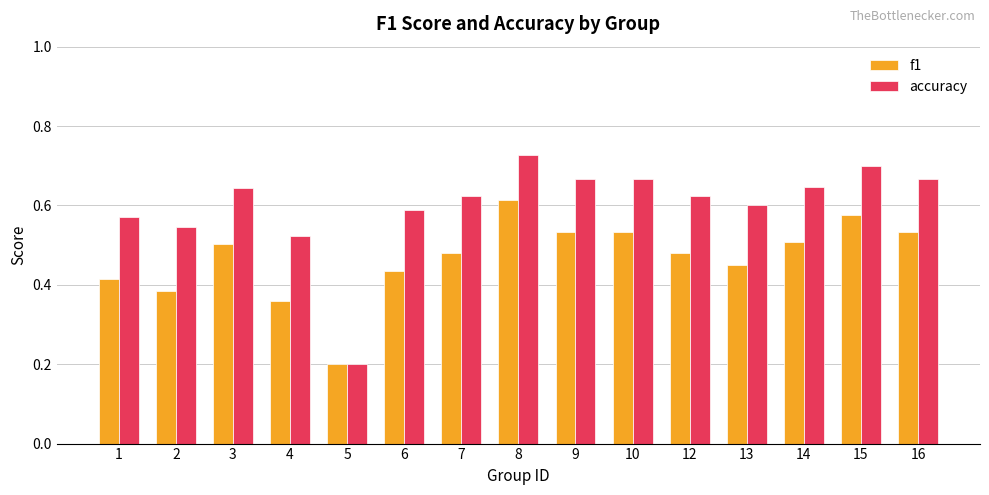

What is the sum of all f1 values?

7.0